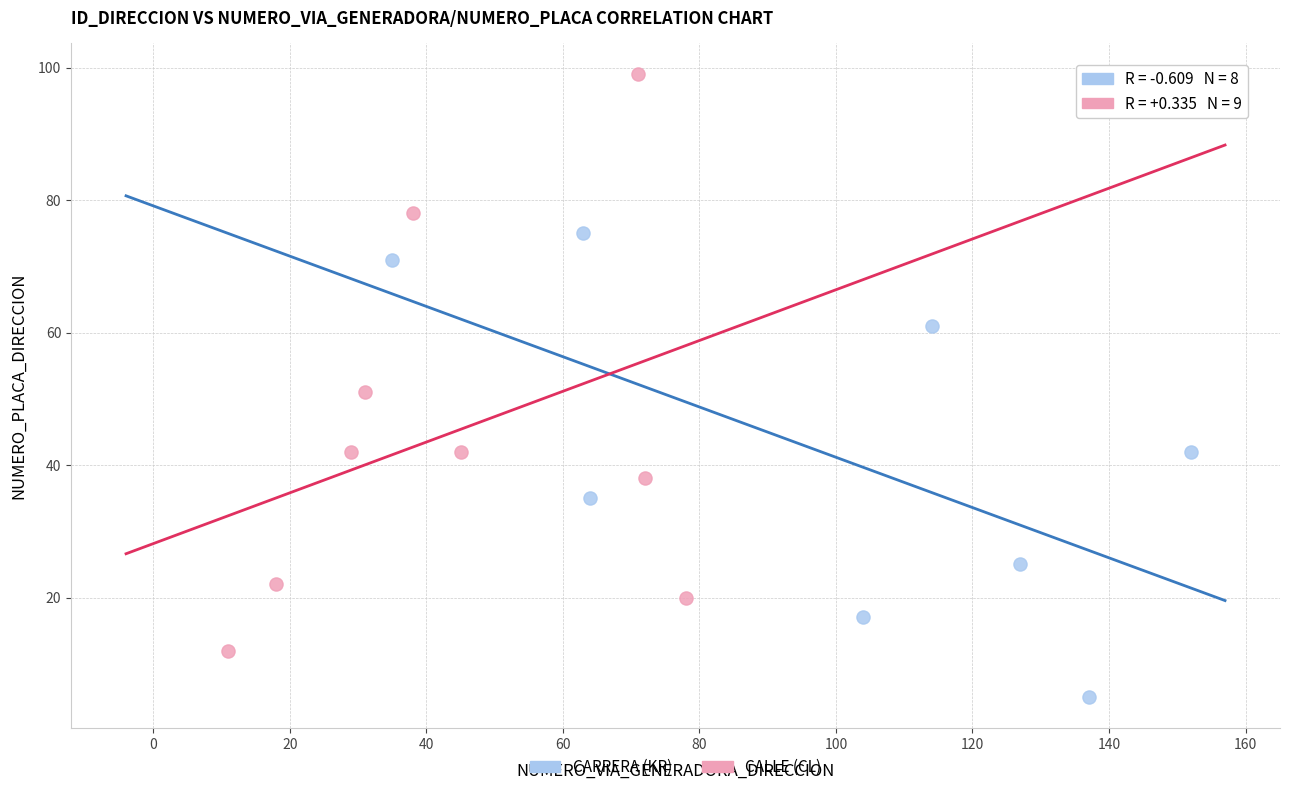

Which series has the widest spread of Y values?

CALLE (CL)